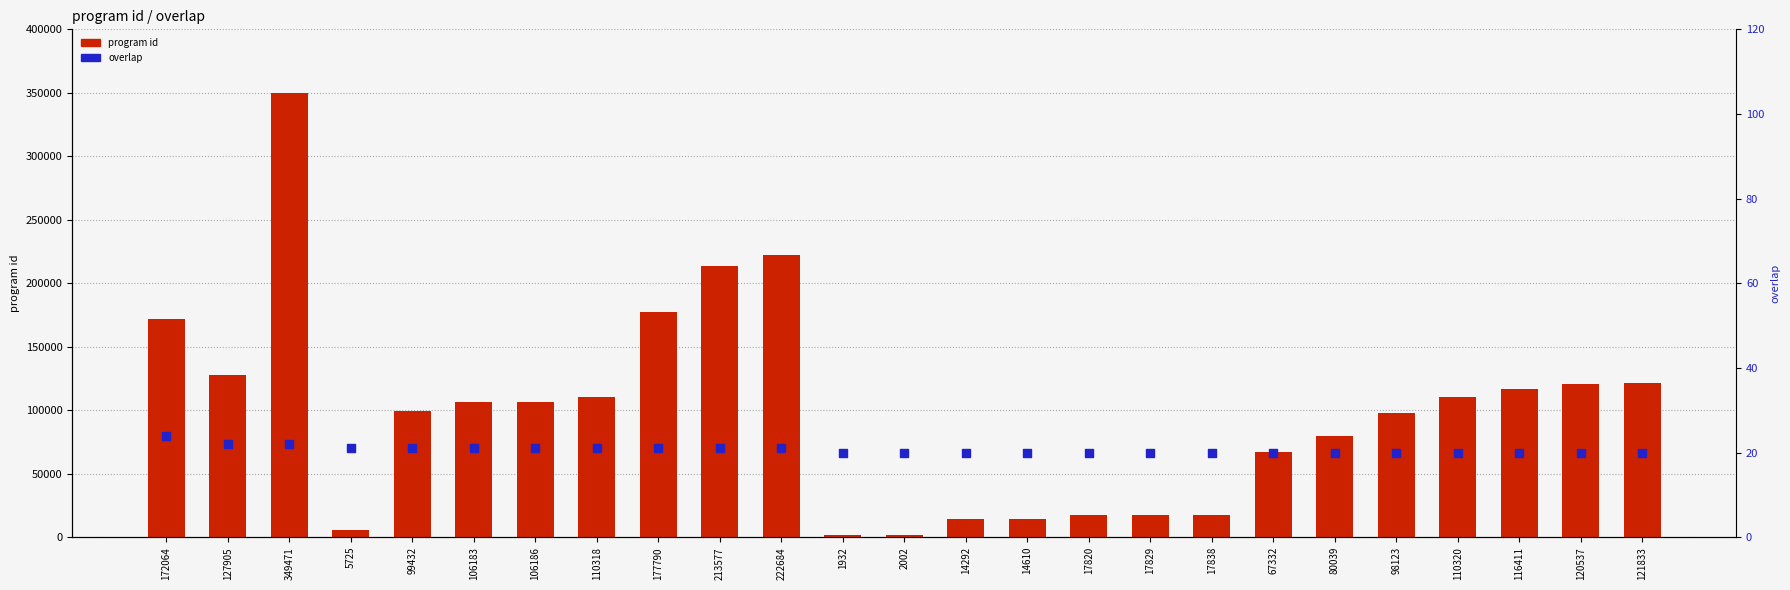

What are all the series names shown in the legend?

program id, overlap